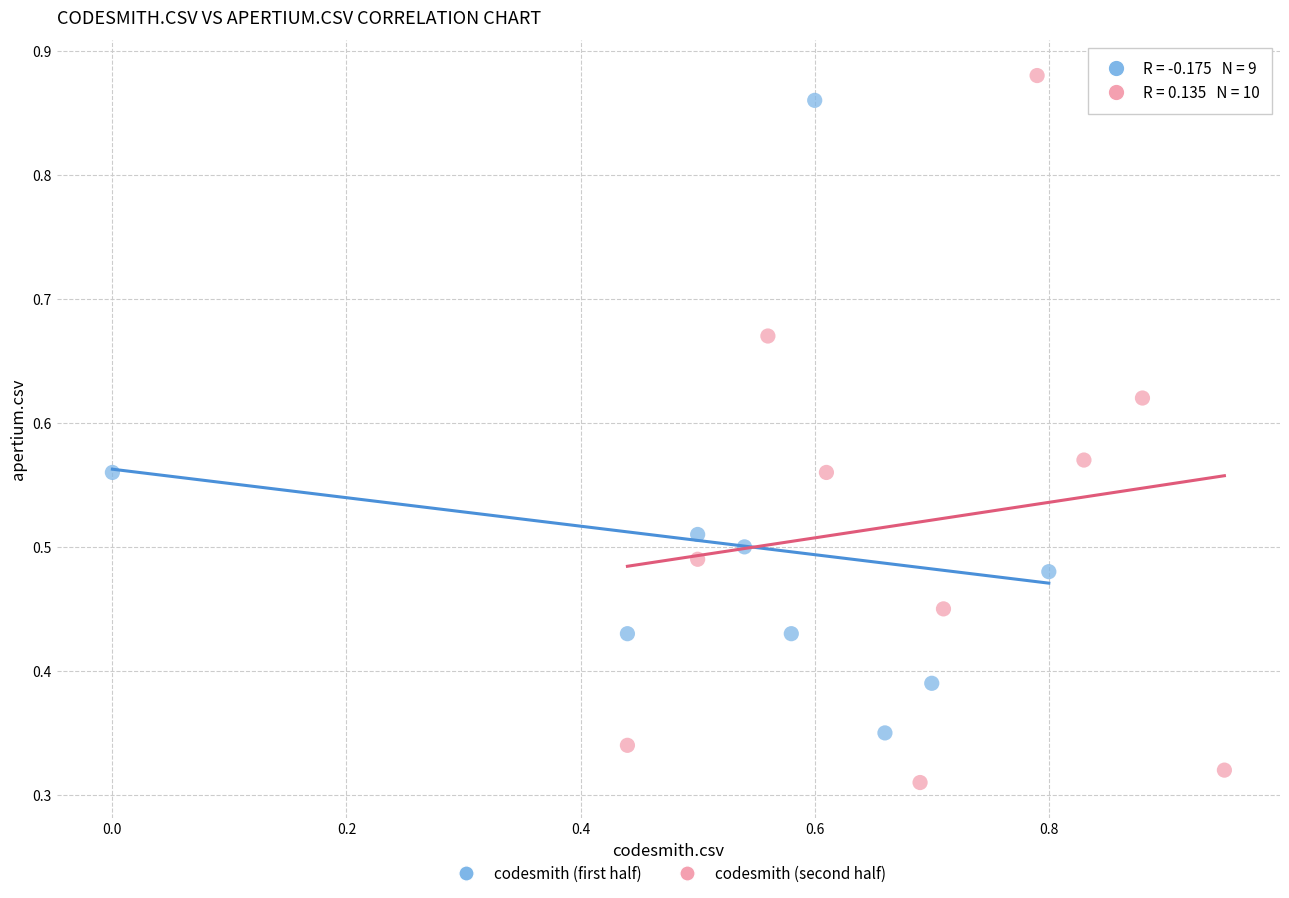

Which series reaches the minimum Y coordinate?

codesmith (second half)